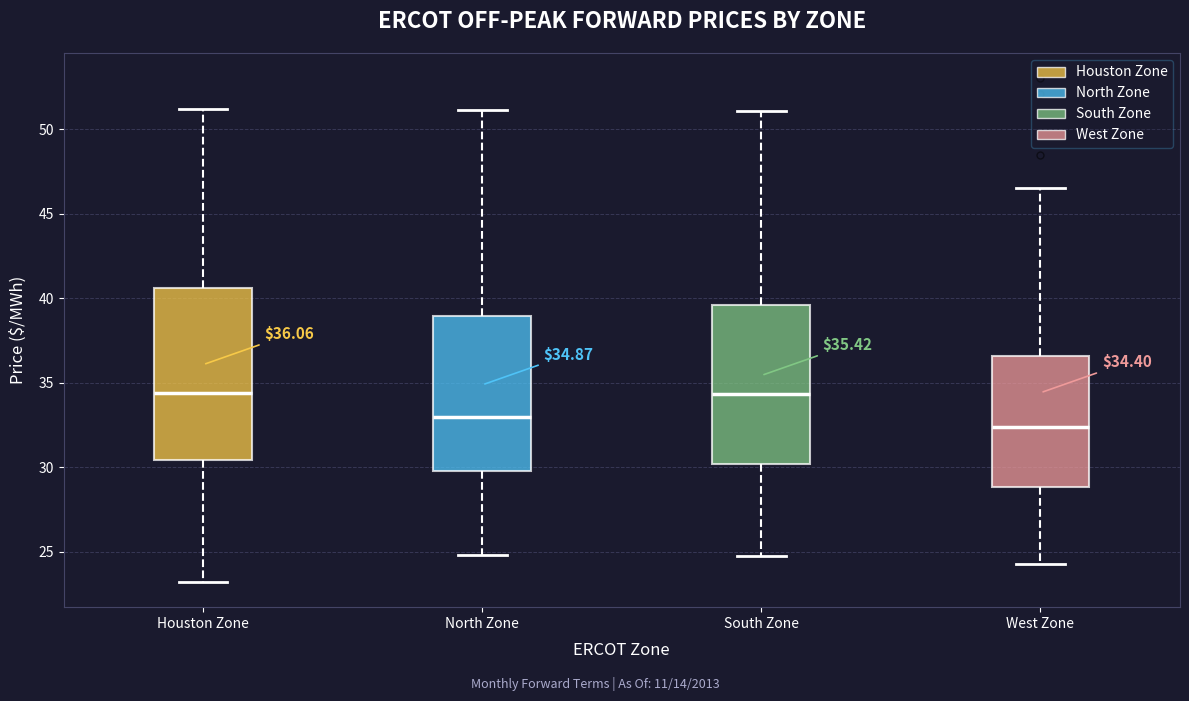

Which box has the lowest median line?

West Zone